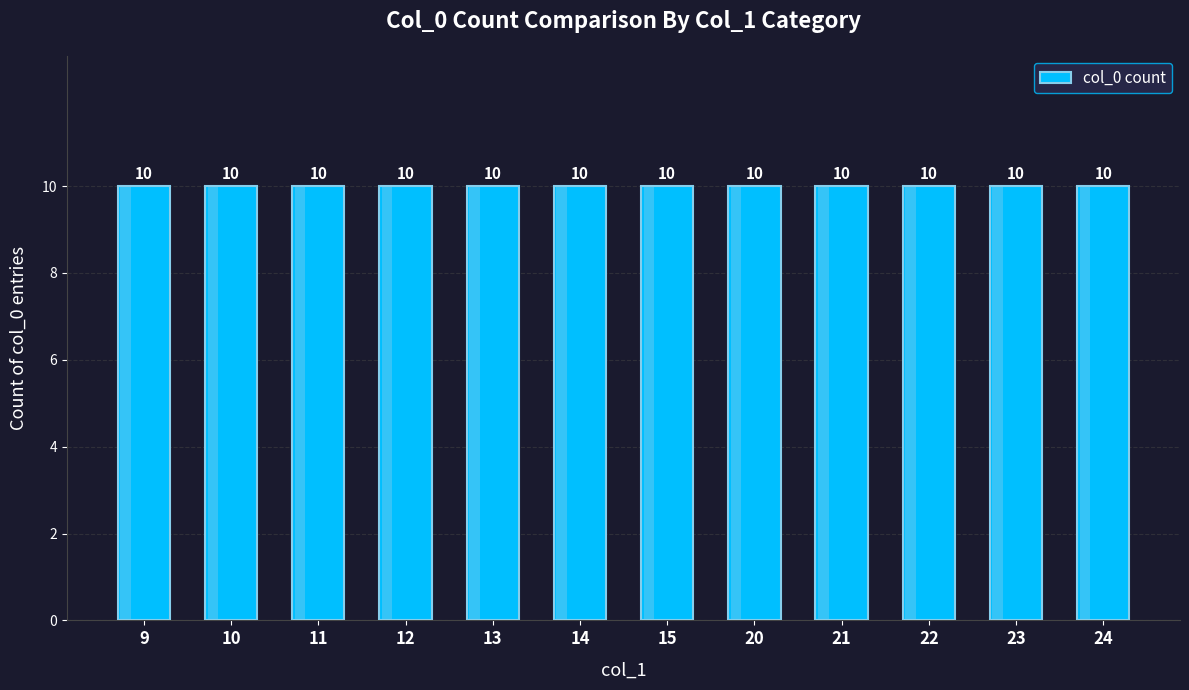

Which category has the highest value across all series?

22